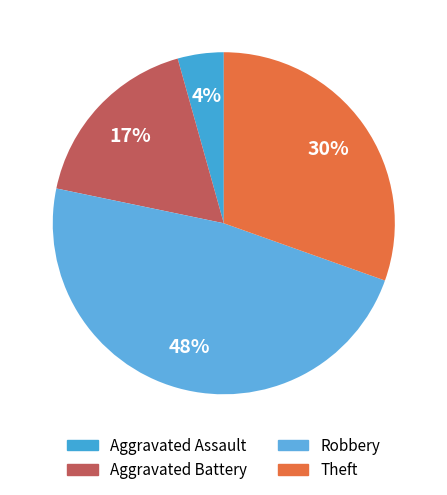

Is Aggravated Assault the majority of the pie?

No